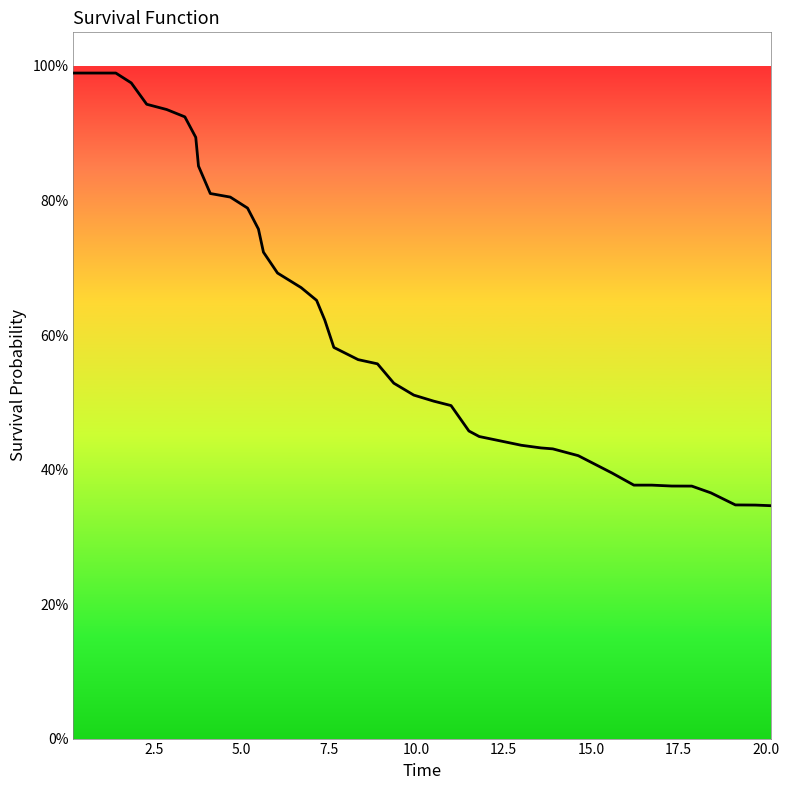

How many lines are shown in the chart?

1